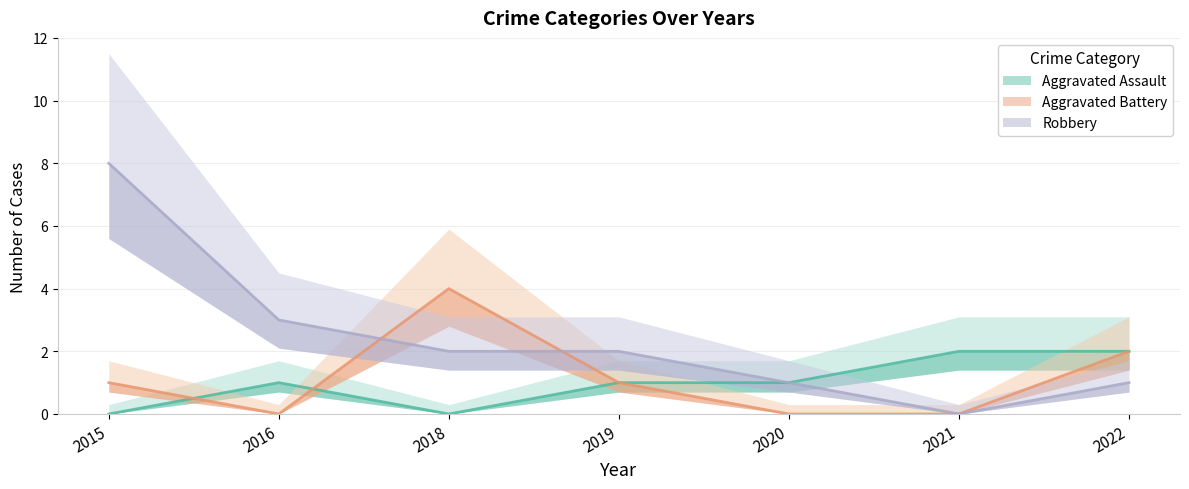

How many lines are shown in the chart?

3